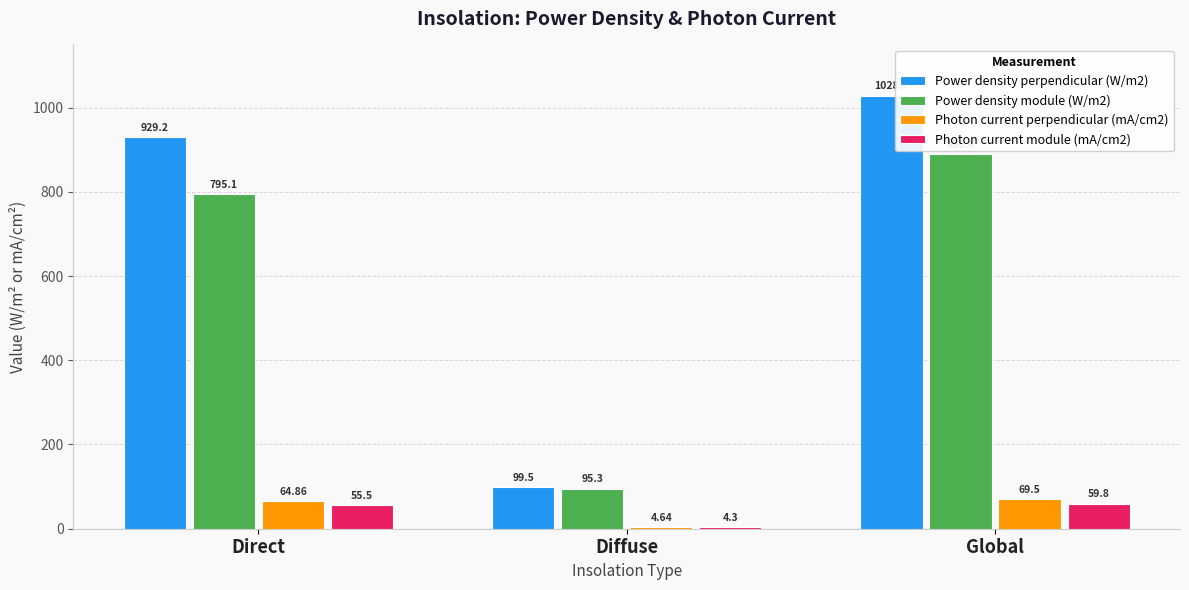

Which category has the lowest value across all series?

Diffuse